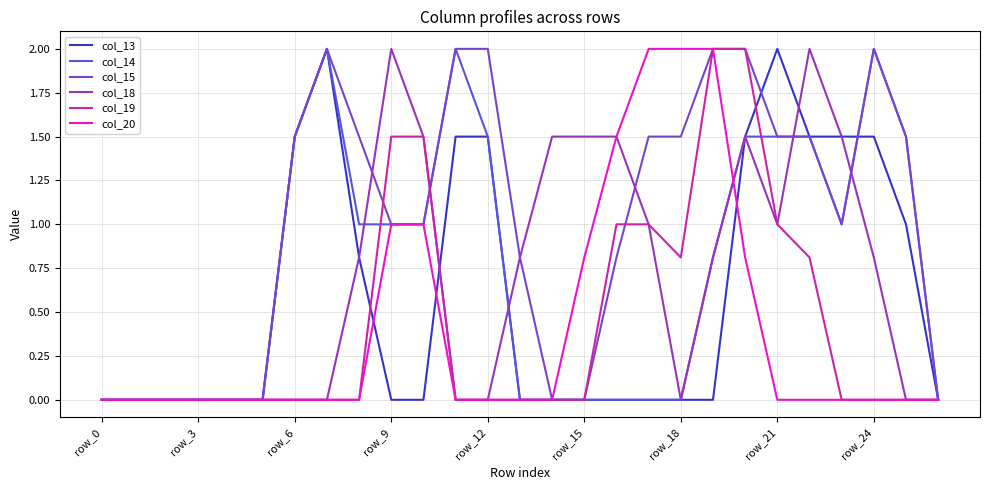

Reading left to right, transcribe all the data shown in this chart.

col_13: 0.0	0.0	0.0	0.0	0.0	0.0	1.5	2.0	0.8	0.0	0.0	1.5	1.5	0.0	0.0	0.0	0.0	0.0	0.0	0.0	1.5	2.0	1.5	1.5	1.5	1.0	0.0
col_14: 0.0	0.0	0.0	0.0	0.0	0.0	1.5	2.0	1.0	1.0	1.0	2.0	1.5	0.0	0.0	0.0	0.0	0.0	0.0	0.8	1.5	1.5	1.5	1.0	2.0	1.5	0.0
col_15: 0.0	0.0	0.0	0.0	0.0	0.0	1.5	2.0	1.5	1.0	1.0	2.0	2.0	0.8	0.0	0.0	0.8	1.5	1.5	2.0	2.0	1.5	1.5	1.0	2.0	1.5	0.0
col_18: 0.0	0.0	0.0	0.0	0.0	0.0	0.0	0.0	0.8	2.0	1.5	0.0	0.0	0.8	1.5	1.5	1.5	1.0	0.0	0.8	1.5	1.0	2.0	1.5	0.8	0.0	0.0
col_19: 0.0	0.0	0.0	0.0	0.0	0.0	0.0	0.0	0.0	1.5	1.5	0.0	0.0	0.0	0.0	0.0	1.0	1.0	0.8	2.0	2.0	1.0	0.8	0.0	0.0	0.0	0.0
col_20: 0.0	0.0	0.0	0.0	0.0	0.0	0.0	0.0	0.0	1.0	1.0	0.0	0.0	0.0	0.0	0.8	1.5	2.0	2.0	2.0	0.8	0.0	0.0	0.0	0.0	0.0	0.0